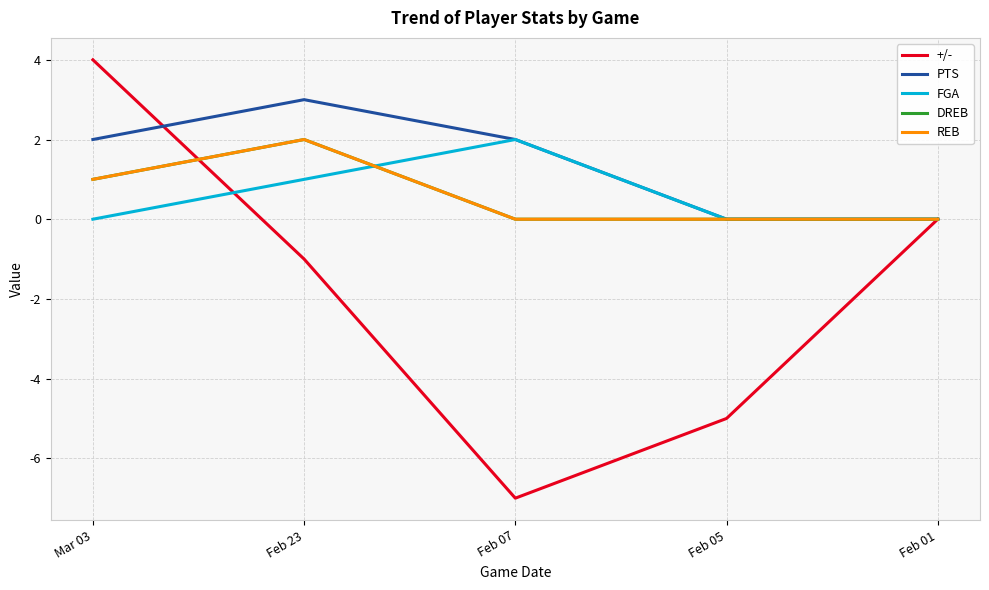

Does the chart have visible grid lines?

Yes